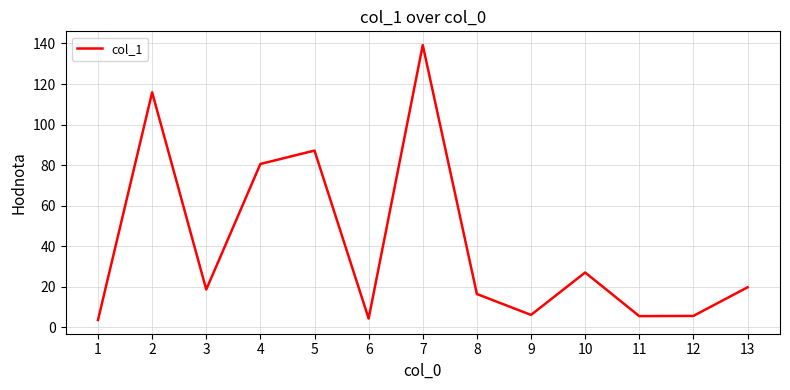

At which label is the value closest to 71?

4